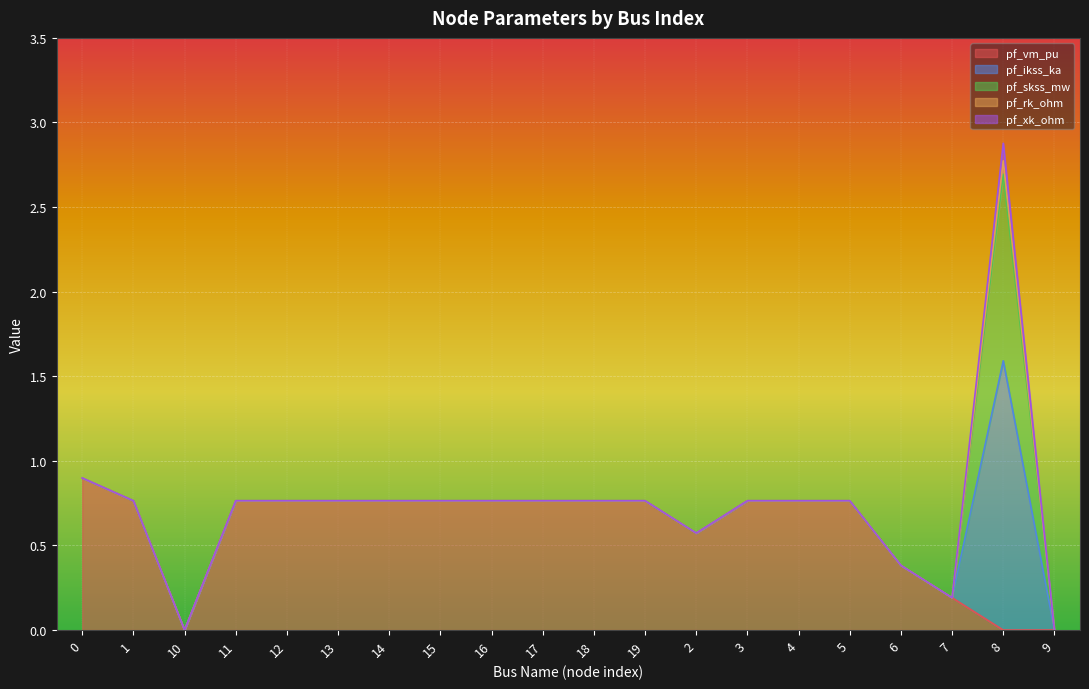

True or false: pf_vm_pu and pf_ikss_ka cross at least once.

True